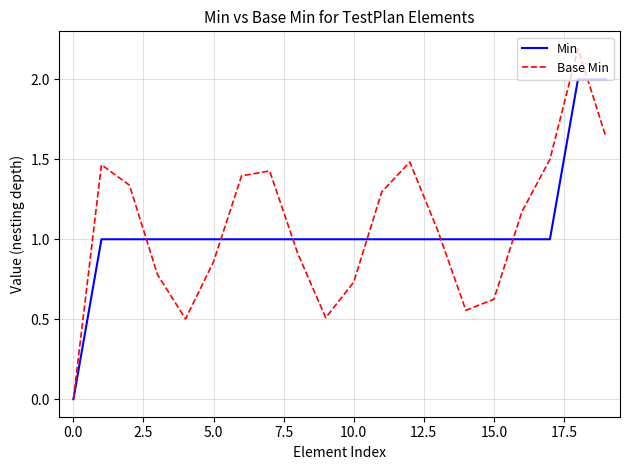

What is the maximum value shown in the chart?

2.2